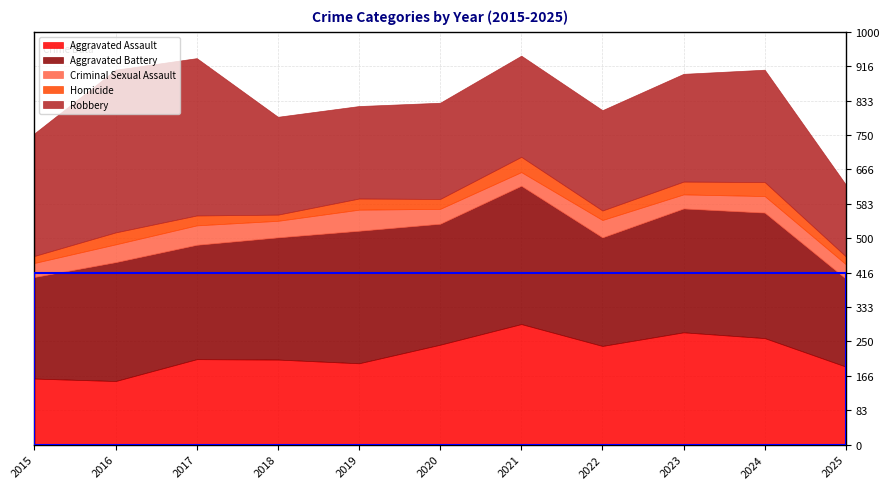

Reading left to right, what are all the values shown in this chart?

Aggravated Assault: 160	154	207	206	197	242	292	239	272	258	189
Aggravated Battery: 246	288	277	296	321	293	335	263	300	304	213
Criminal Sexual Assault: 34	43	47	40	51	36	33	42	34	40	35
Homicide: 17	29	24	15	27	24	37	23	31	34	19
Robbery: 297	394	381	237	224	233	245	243	261	272	174